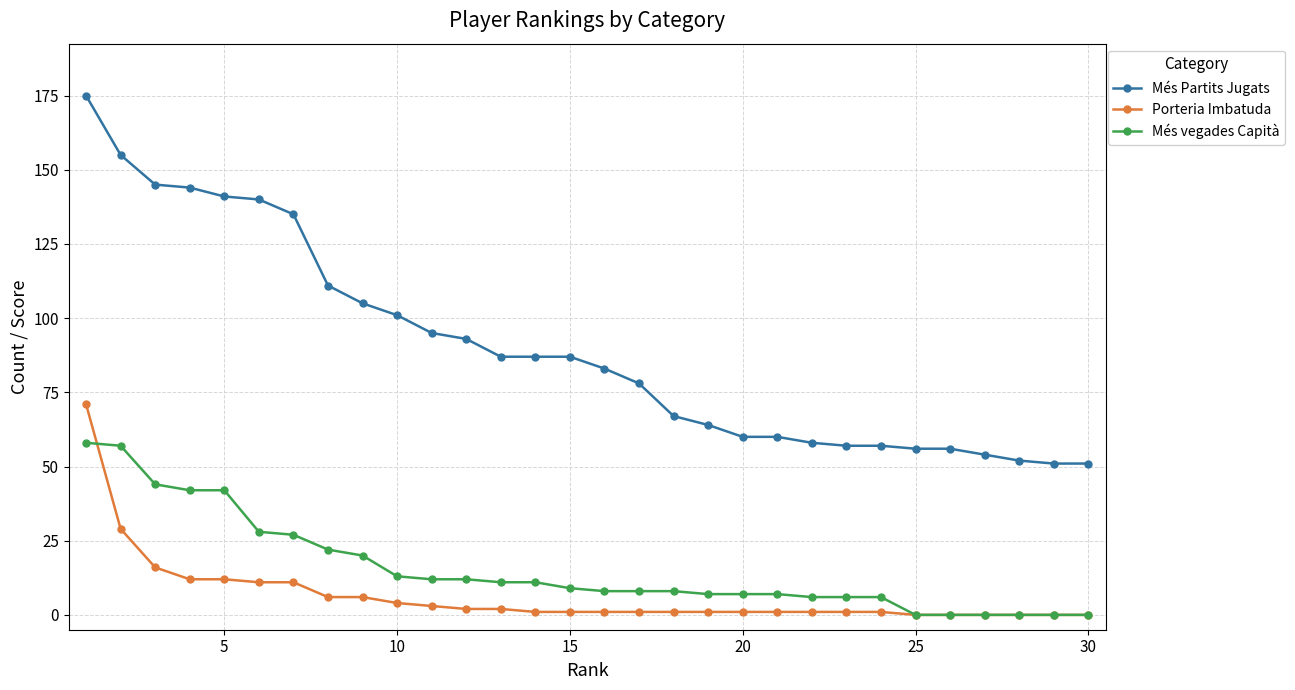

What is the highest value of the Més Partits Jugats series?

175